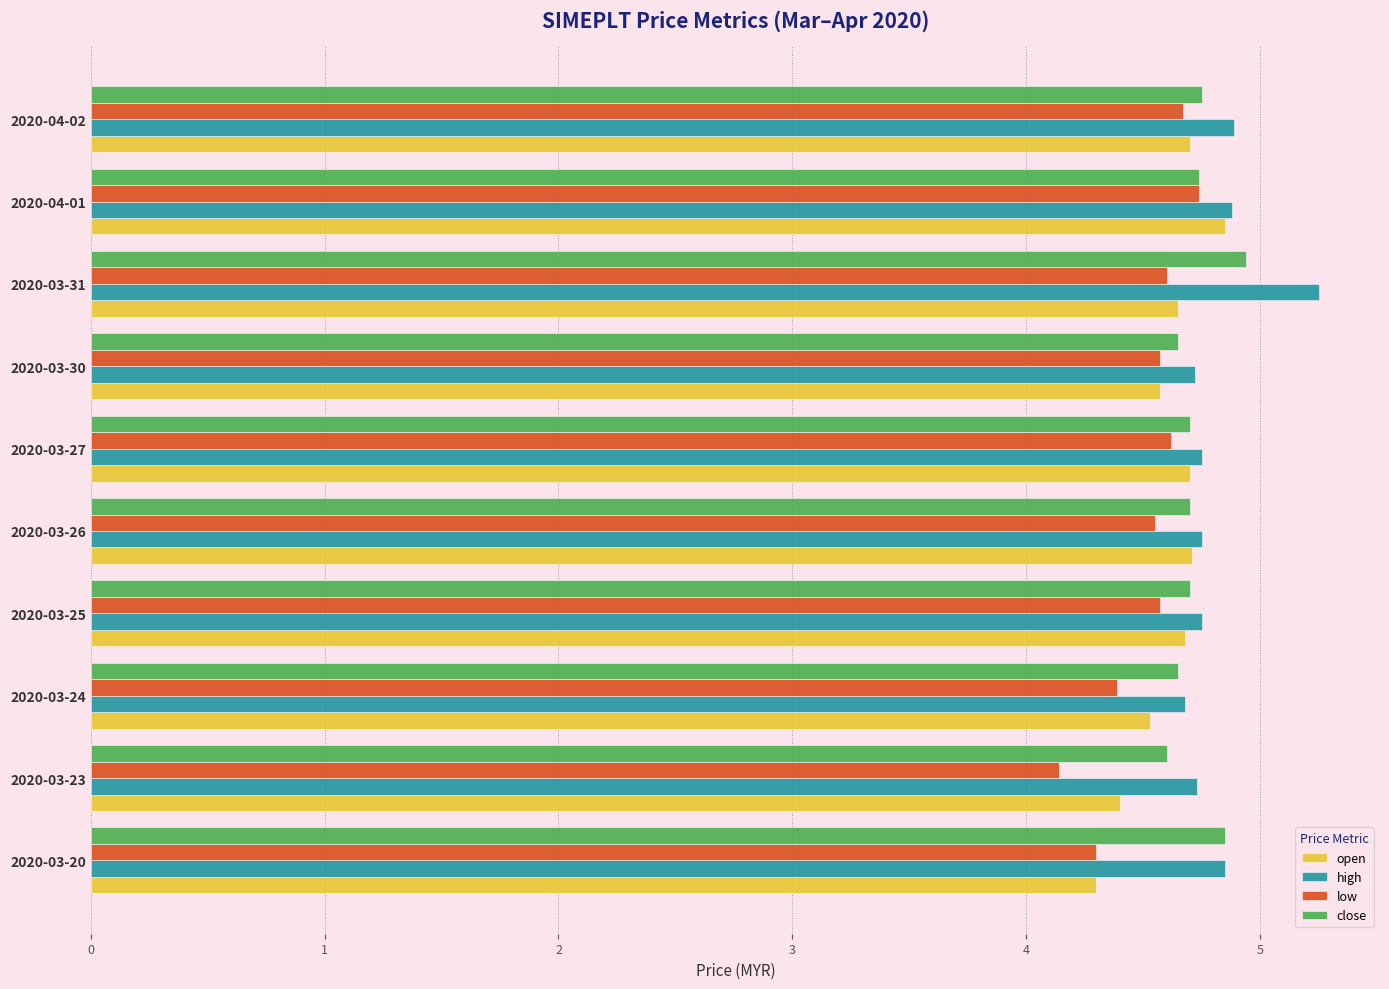

At which category is the sum across all series the highest?

2020-03-31